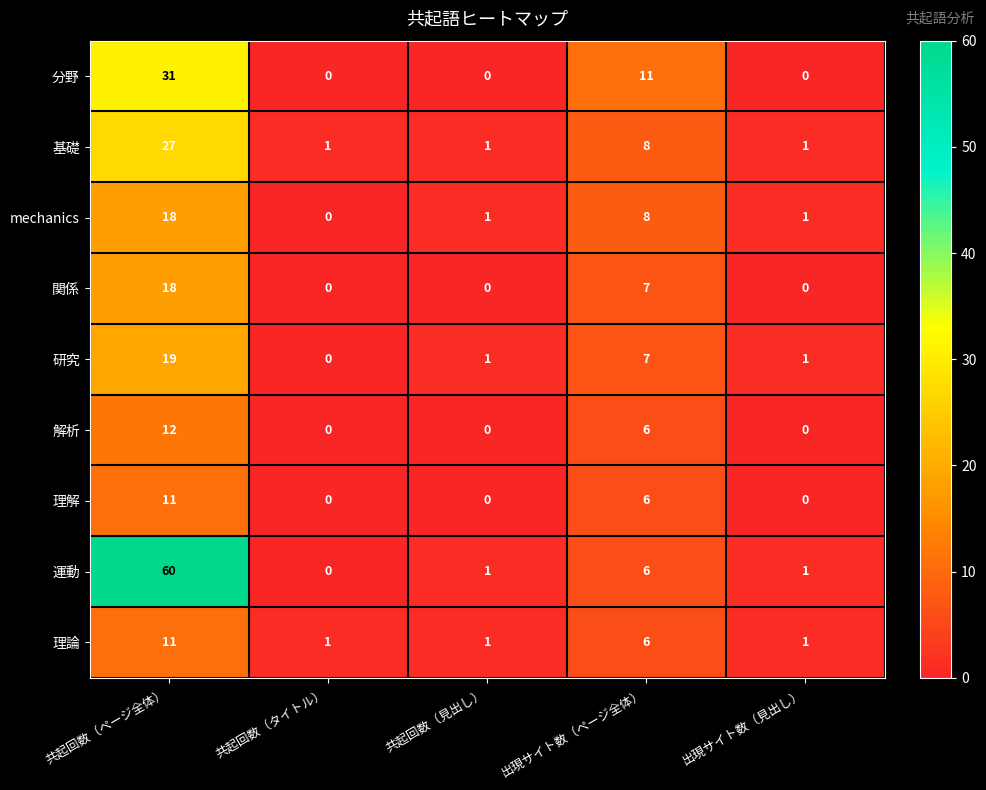

What is the average value of the 解析 series?

4